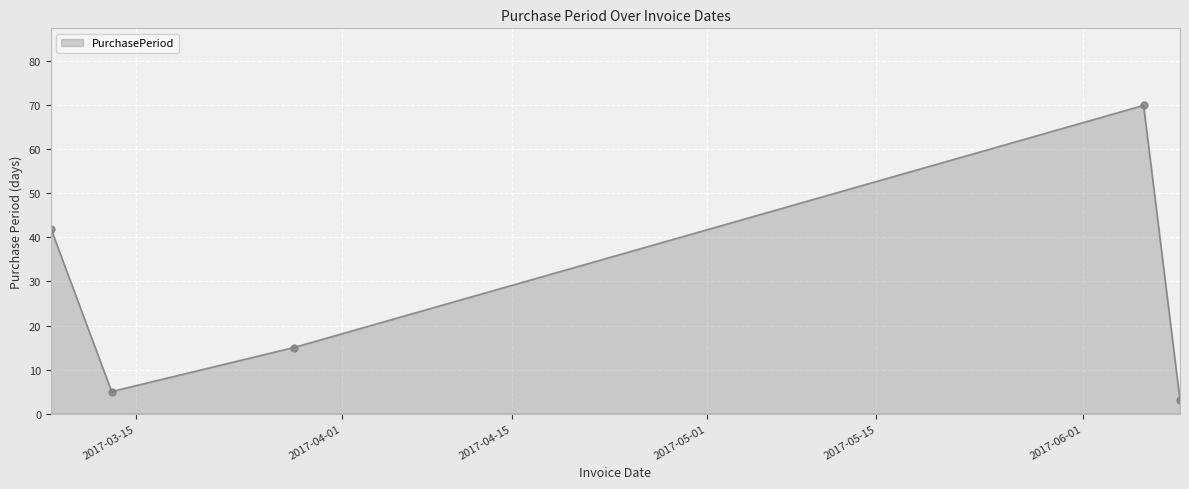

True or false: the data has more than 0 interior local peaks.

True